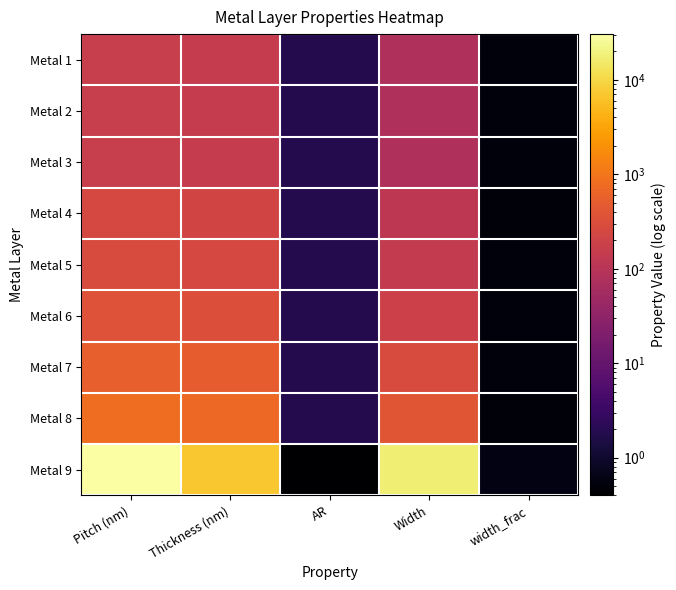

Rank the series at Width from lowest to highest value.

Metal 1, Metal 2, Metal 3, Metal 4, Metal 5, Metal 6, Metal 7, Metal 8, Metal 9